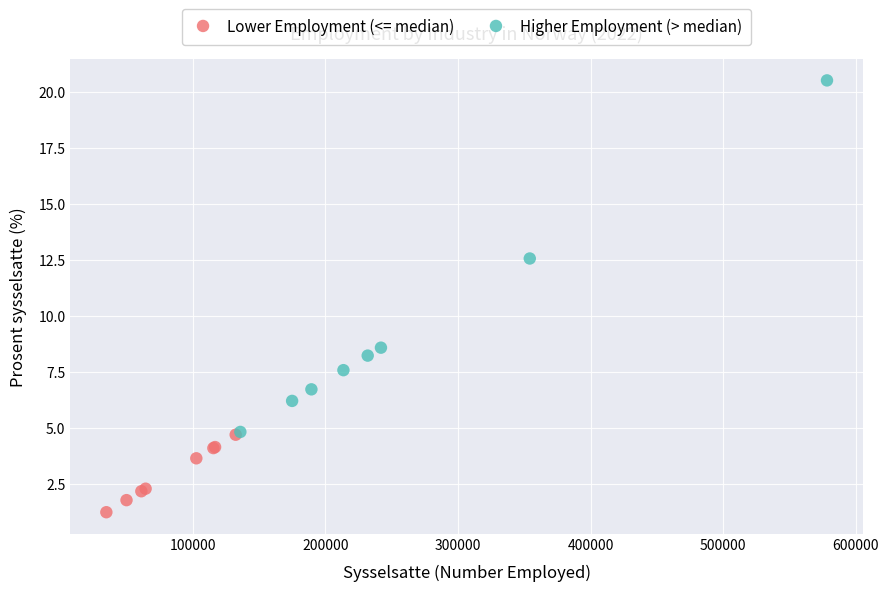

Which series contains the highest Y value?

Higher Employment (> median)